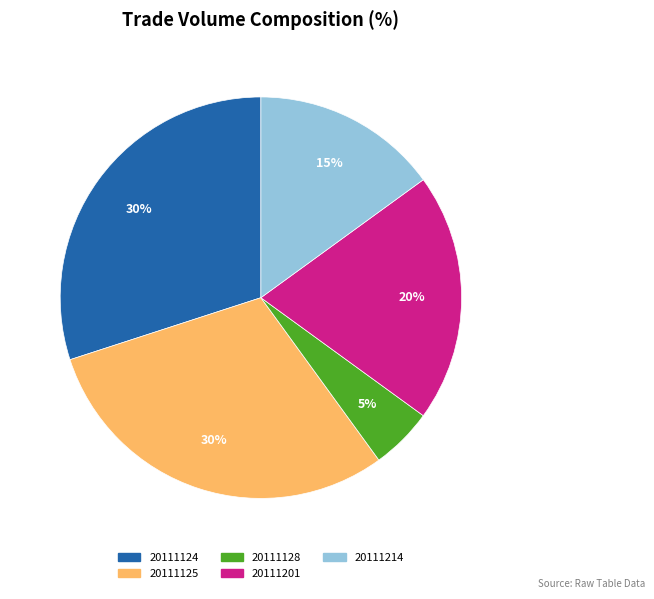

Which slice is the smallest?

20111128